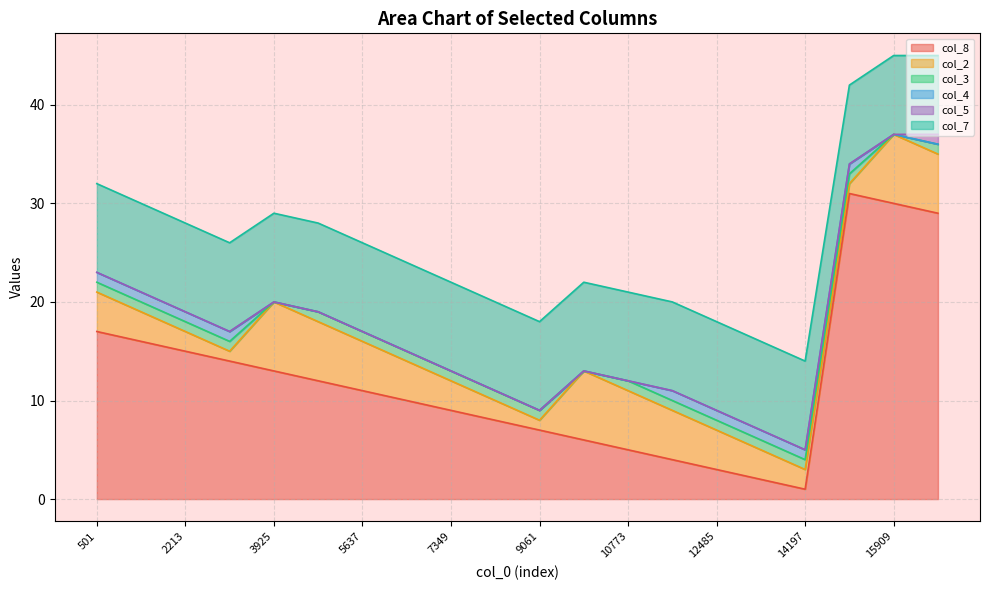

At which label does col_4 reach its peak?

501